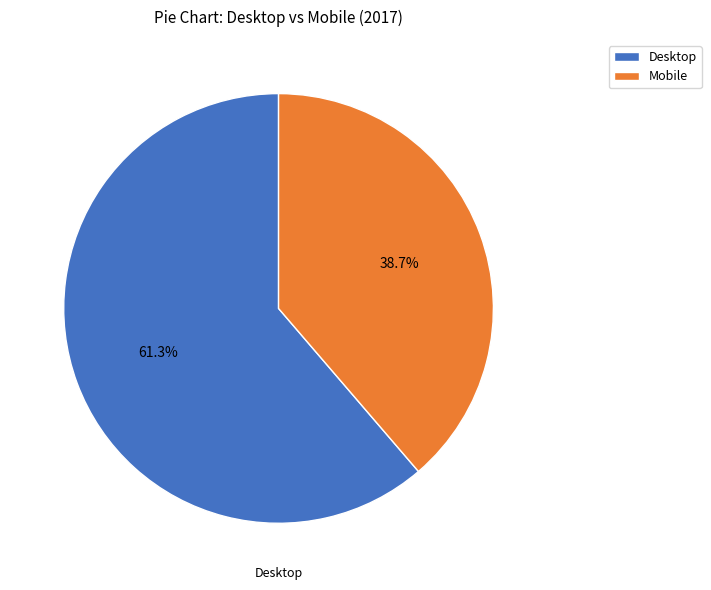

Is it true that Desktop is 68% of the pie?

False